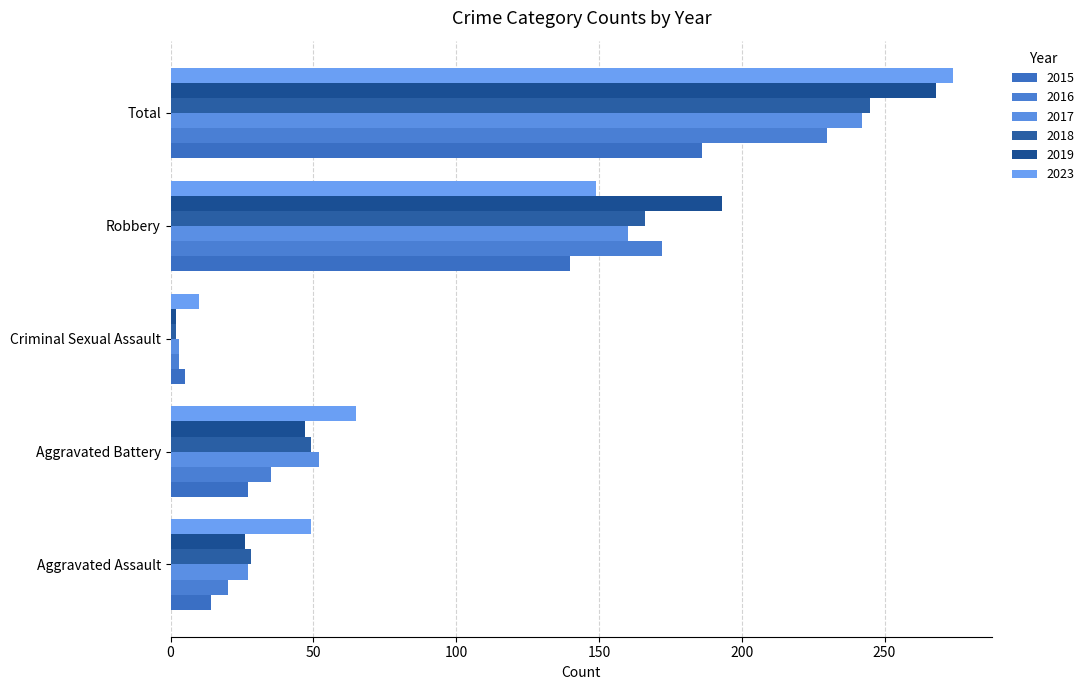

What is the label of the 3rd bar from the right?

Criminal Sexual Assault